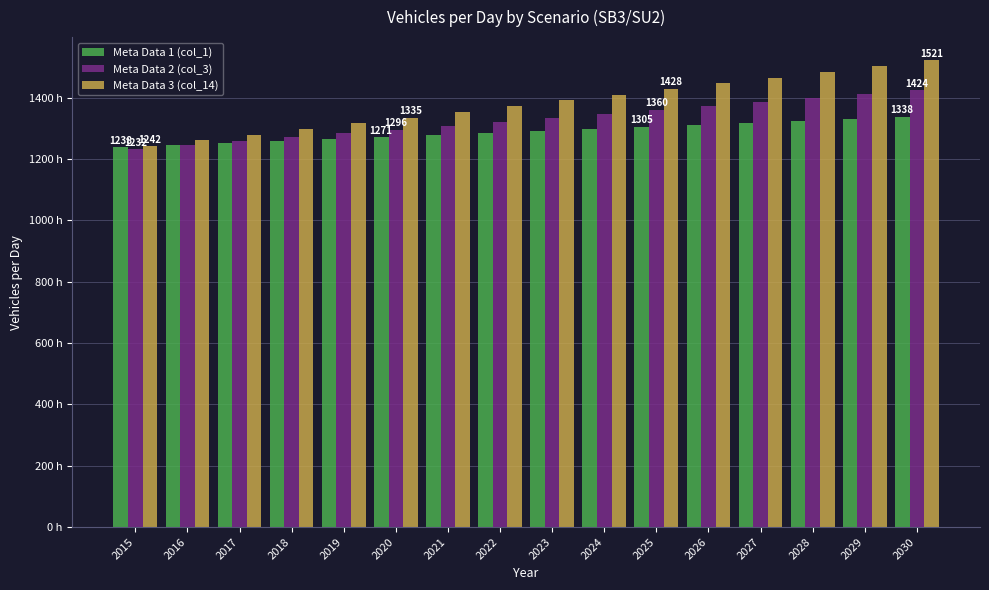

Which has a higher value, 2015 or 2021?

2021